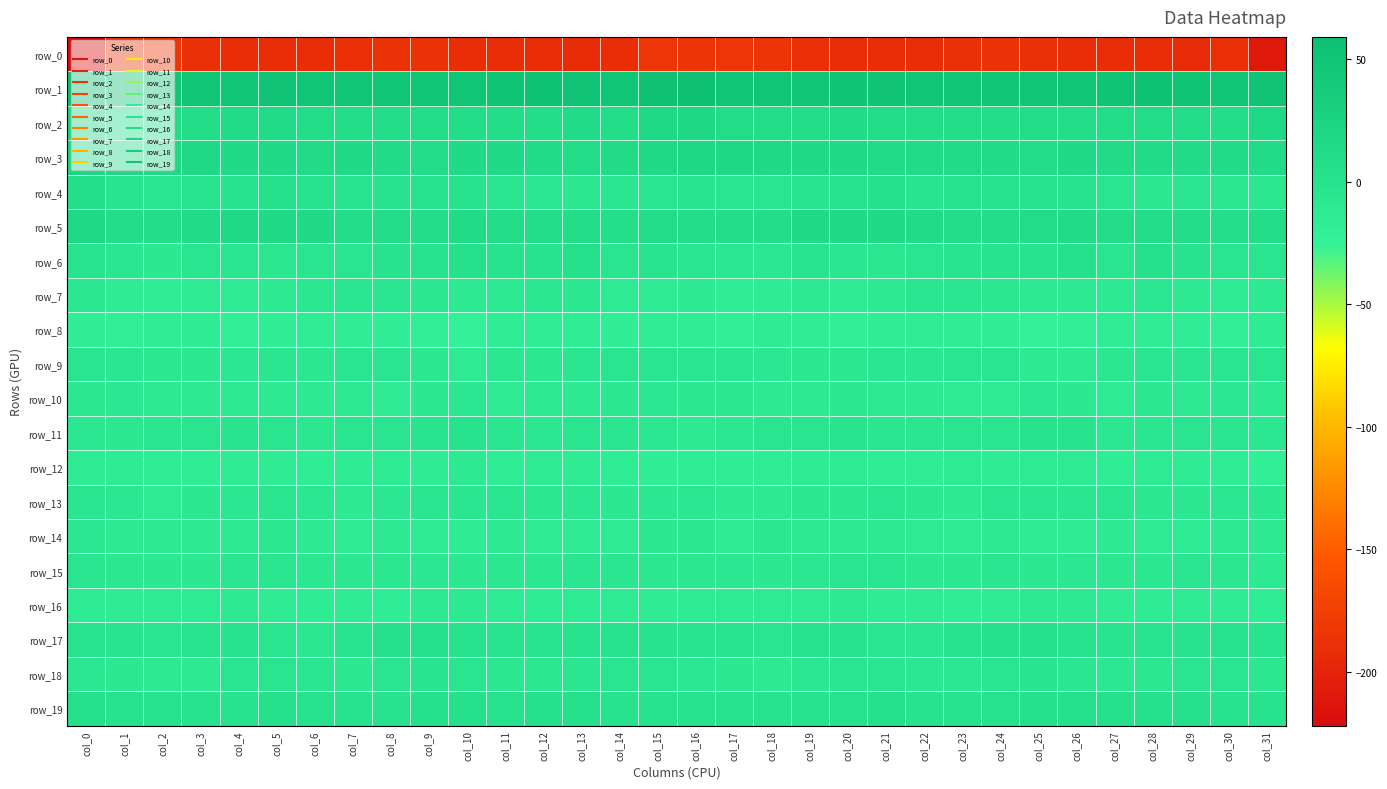

Is it true that row_5 equals 13.6 at col_19?

True